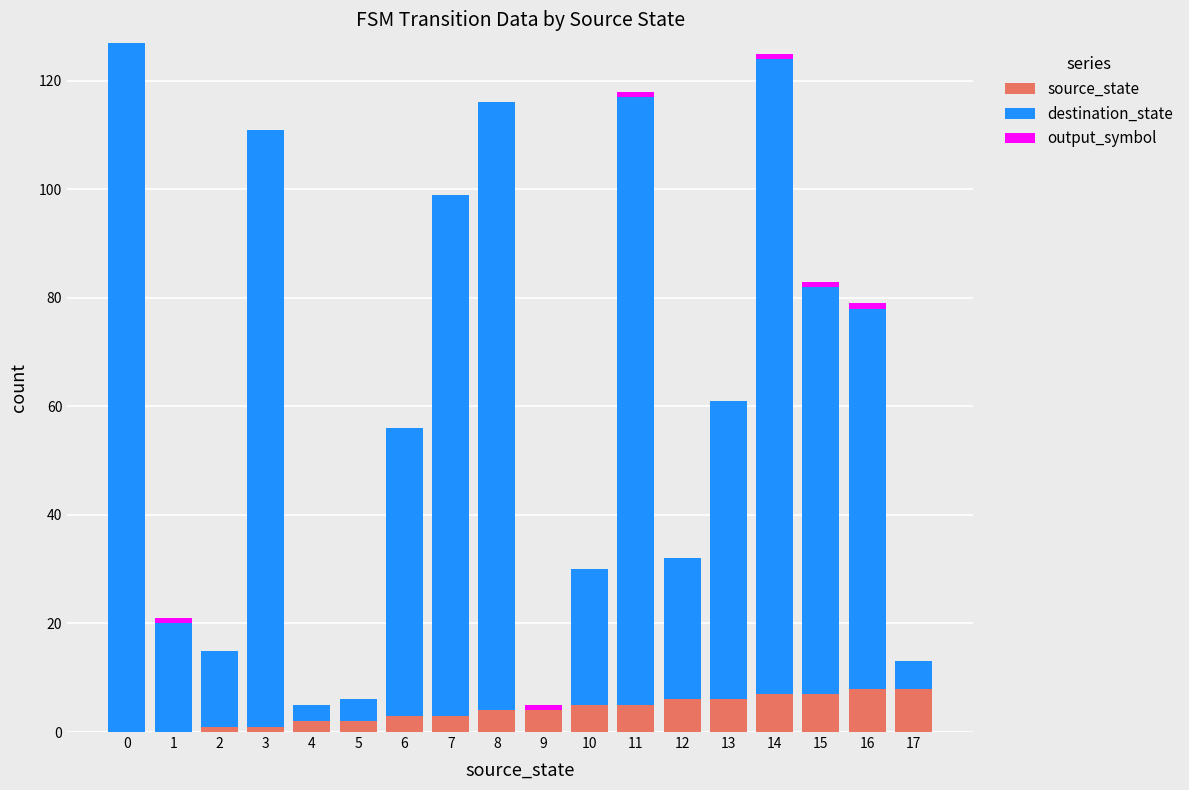

The source_state series shows 4 at 8. True or false?

True